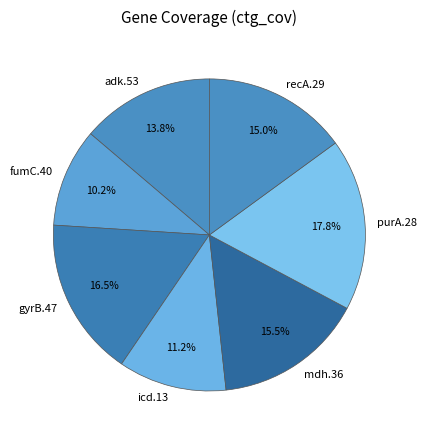

How many segments does this pie chart have?

7